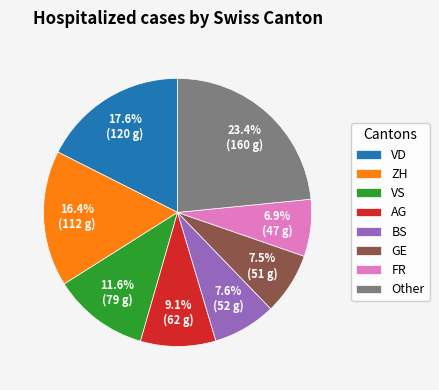

Is there any slice that represents more than half of the pie?

No